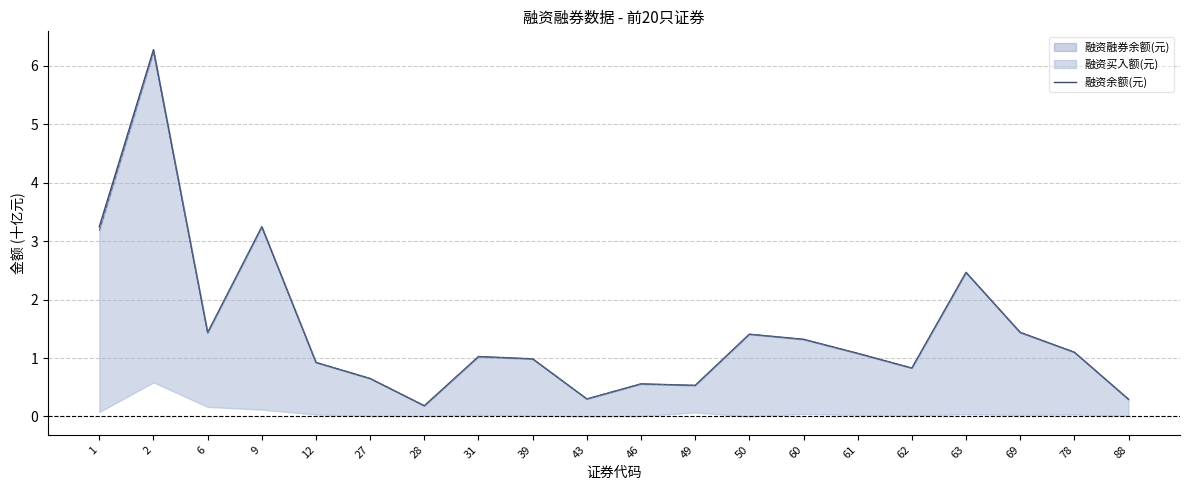

What is the value of the 6th point from the left?

0.6